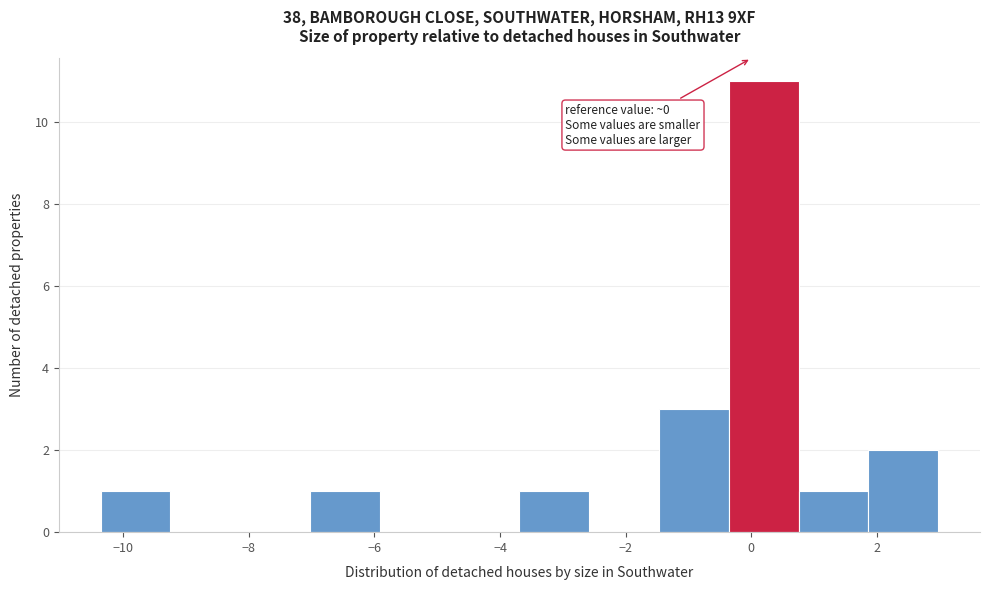

Which range on the x-axis has the tallest bar?

-0.4 to 0.8